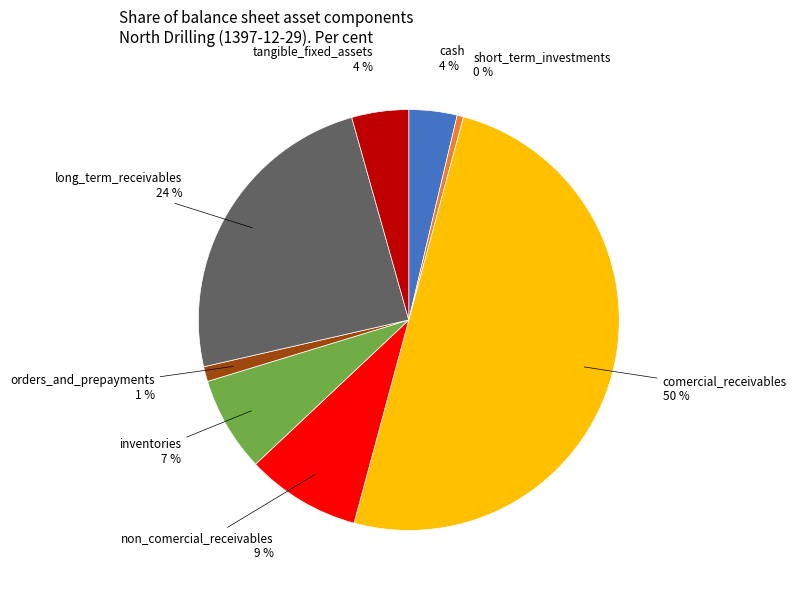

Is the sum of inventories and long_term_receivables greater than half?

No